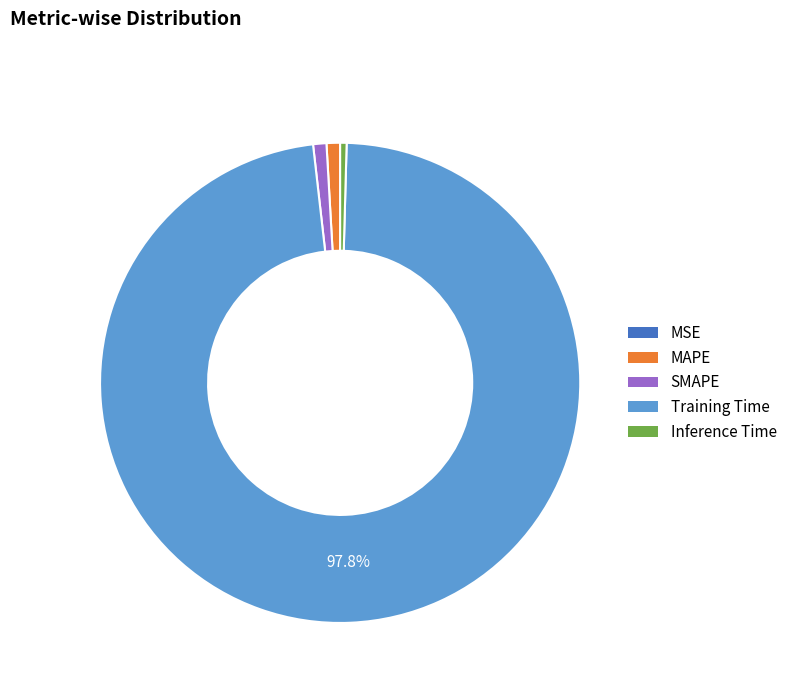

What is the majority slice?

Training Time